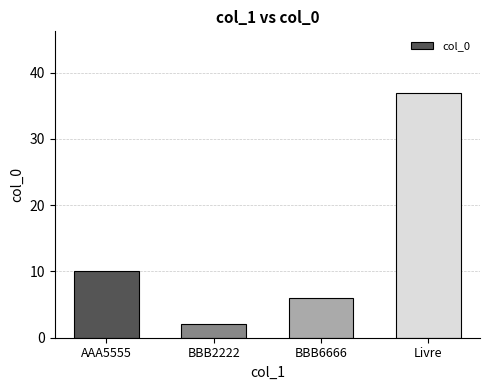

What is the value of the 2nd bar from the left?

2